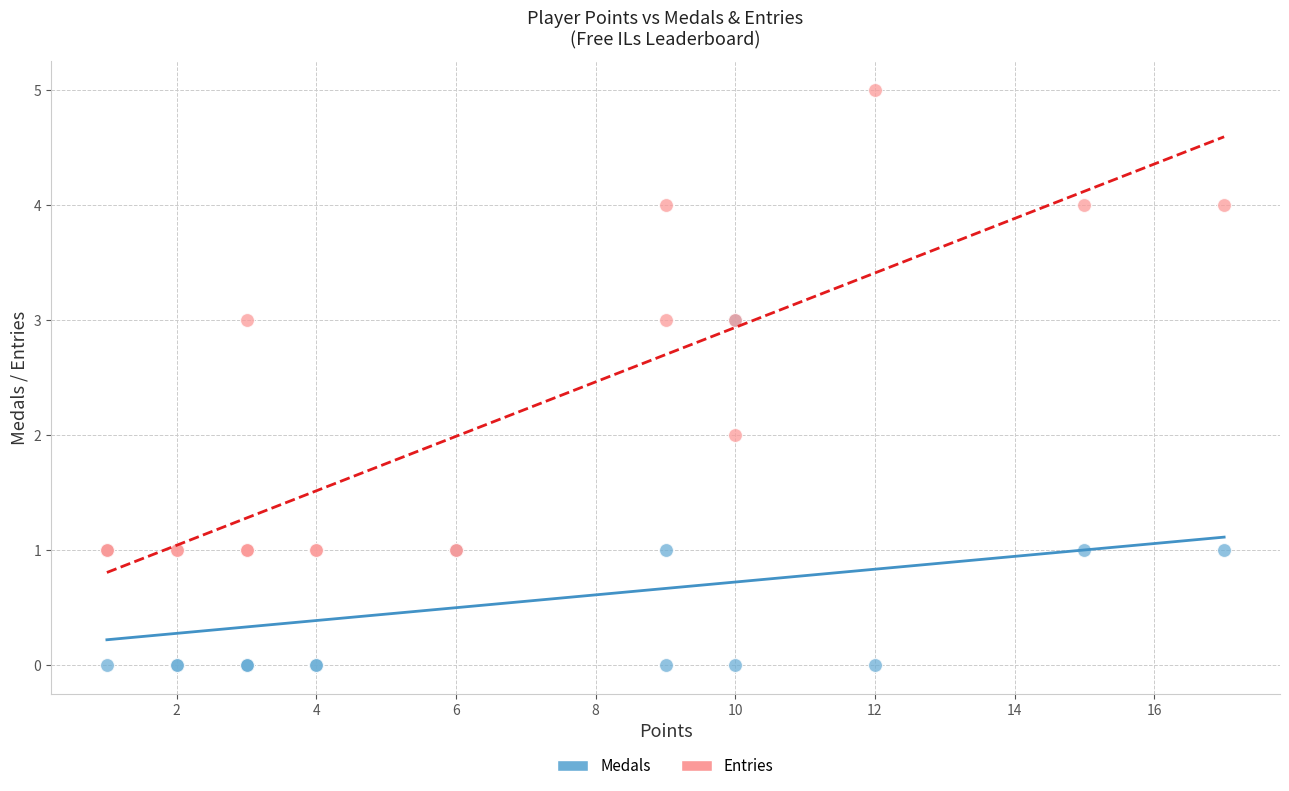

Which series contains the highest Y value?

Entries